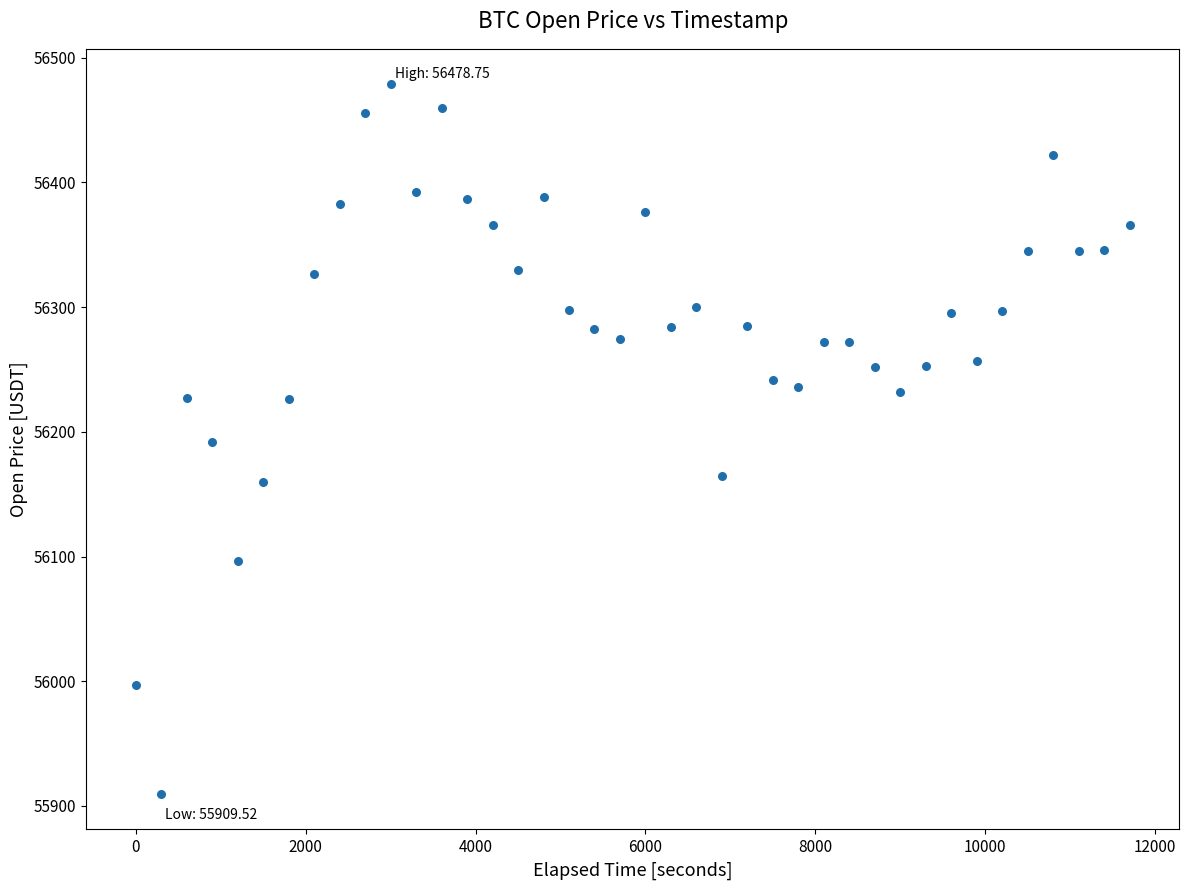

What is the range of X values (max minus min)?

11700.0